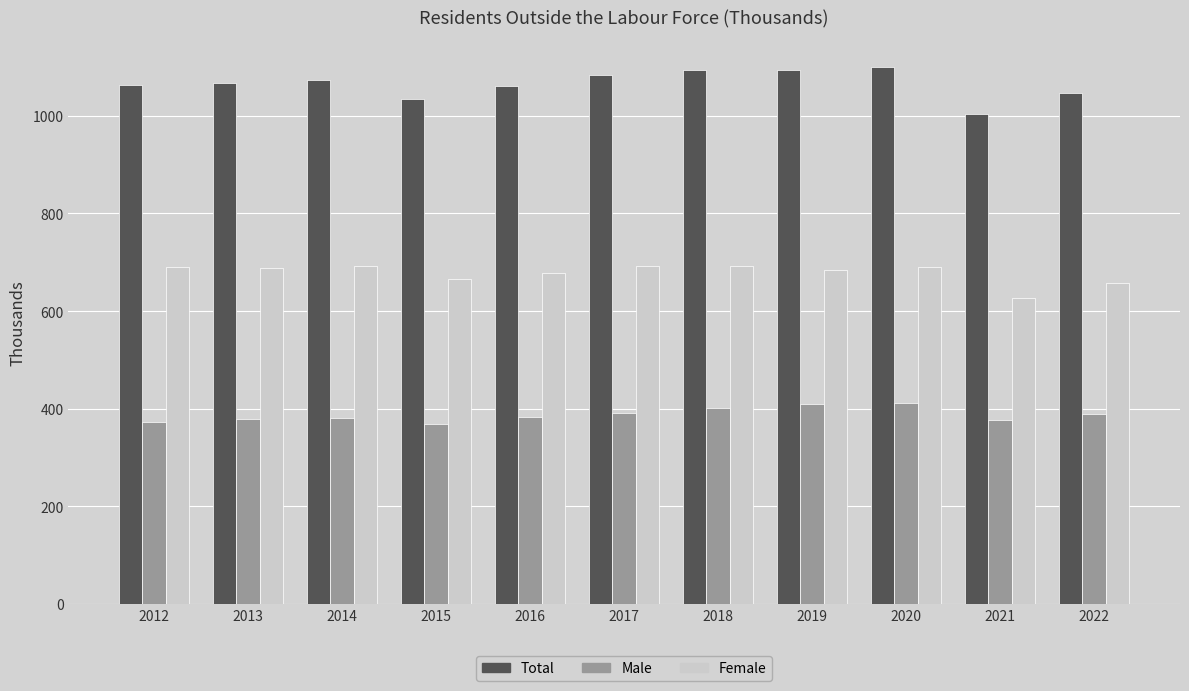

What is the smallest value displayed?

369.2